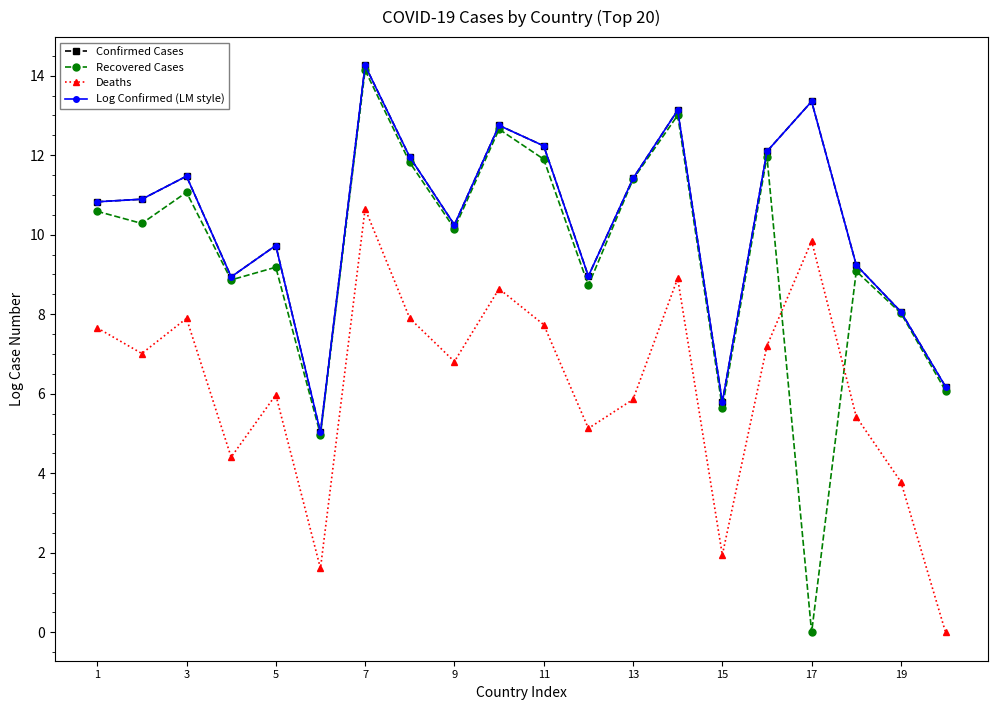

True or false: Recovered Cases has more than 0 points higher than both neighbors.

True